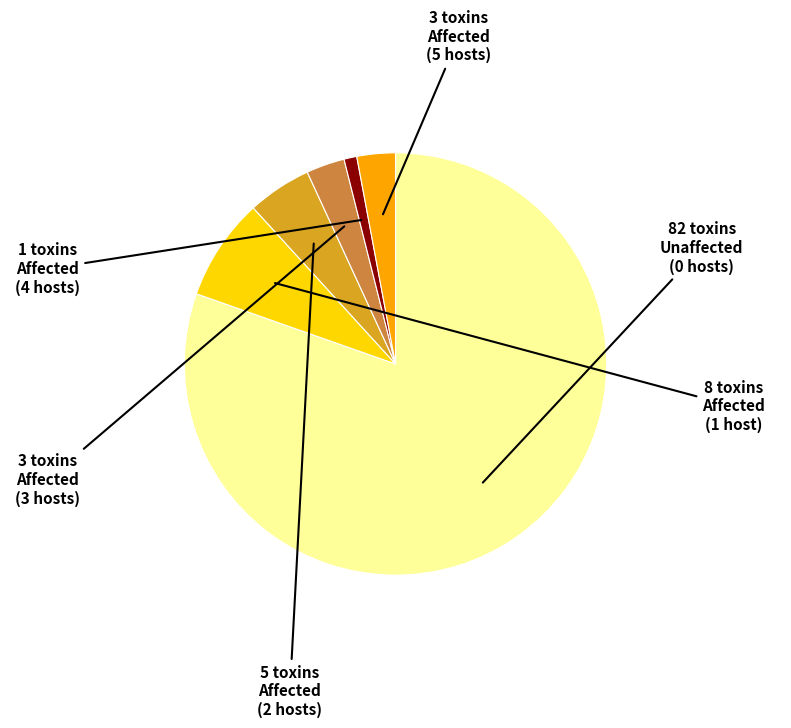

Is there any slice that represents more than half of the pie?

Yes